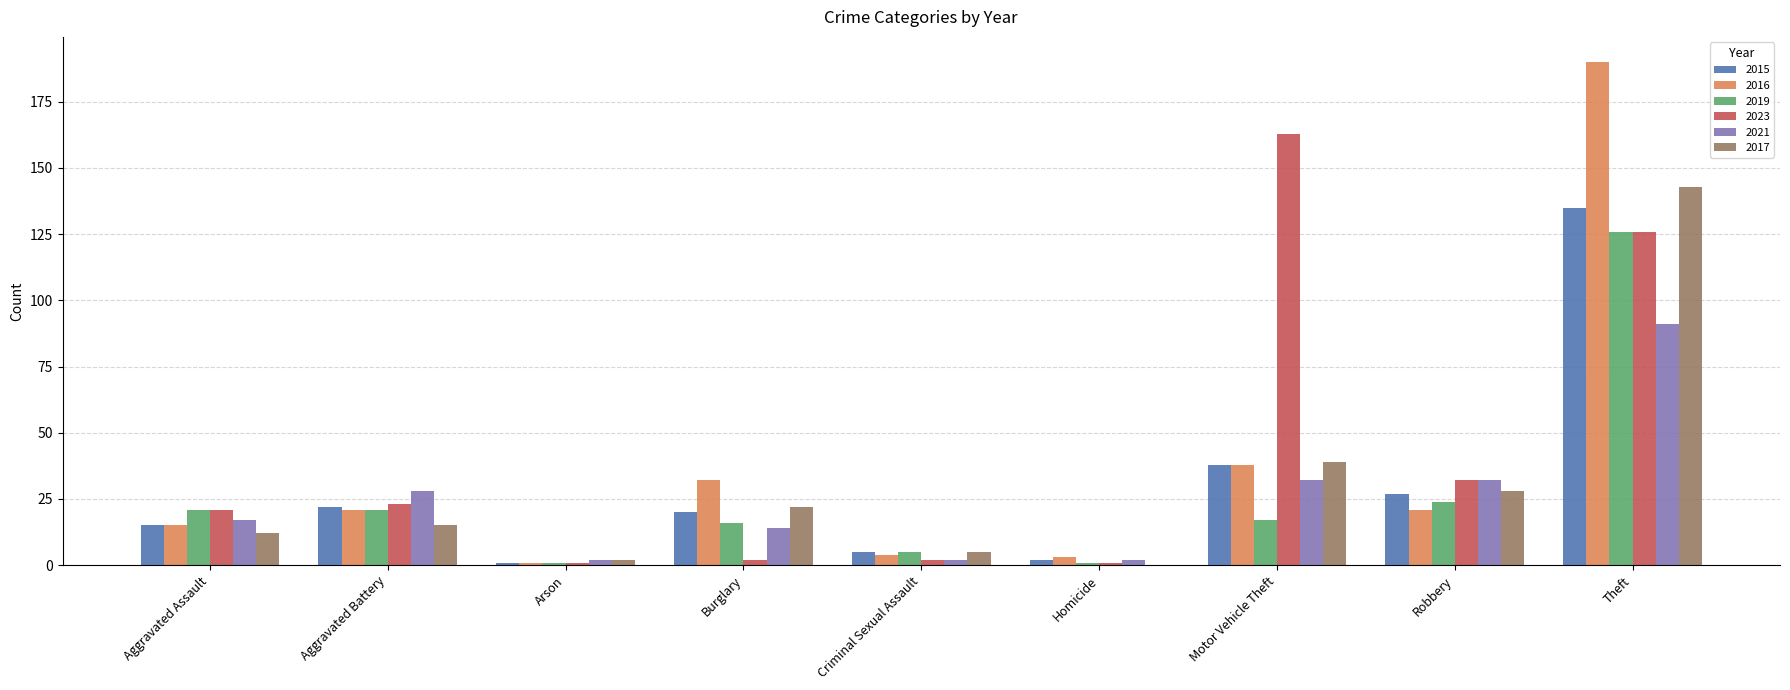

What is the sum of the 2015 values at Criminal Sexual Assault and Burglary?

25